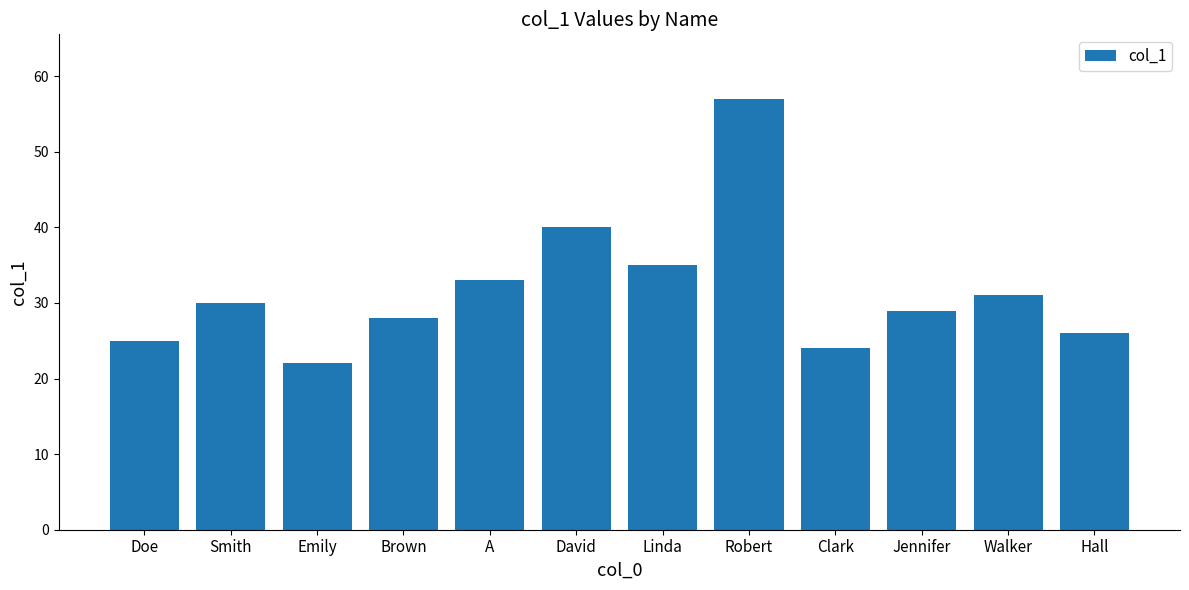

Are the bars horizontal?

No